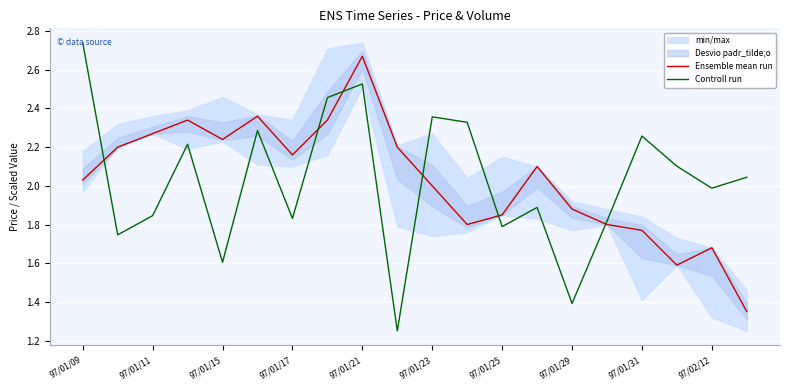

What is the difference between the second highest and second lowest values in the Ensemble mean run series?

0.8